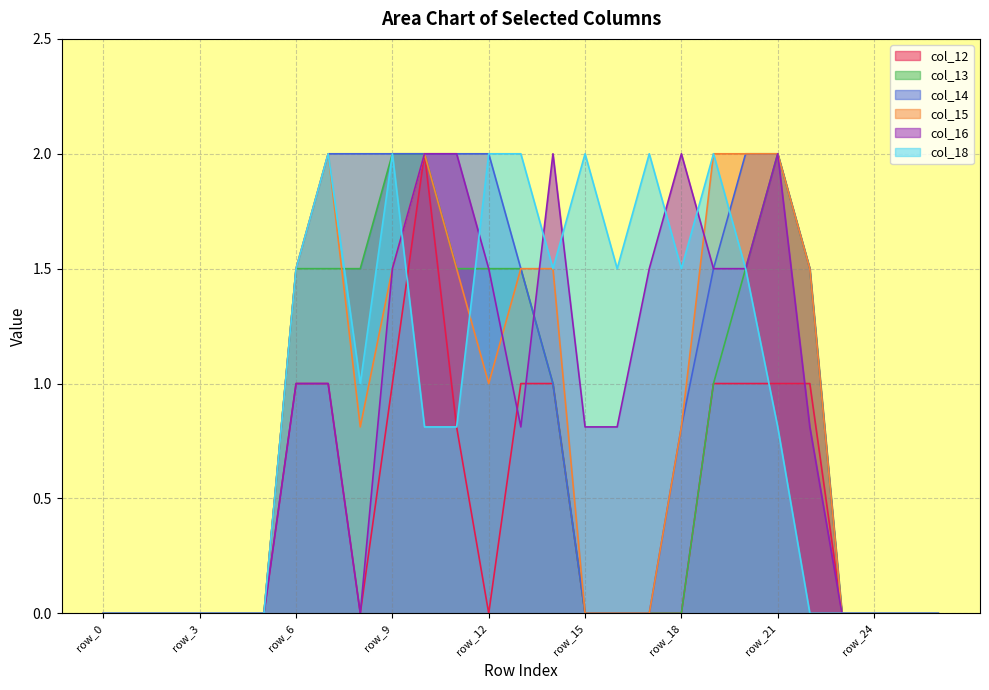

Does the chart display data point markers on the line(s)?

No